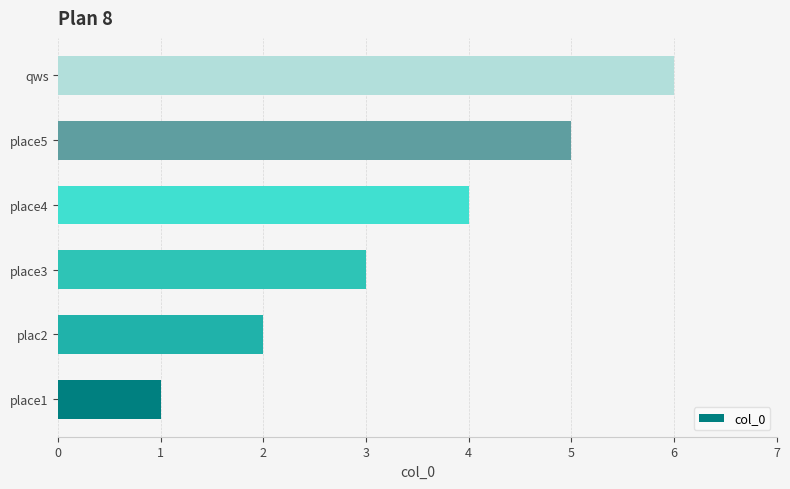

What is the change in value from place1 to place3?

+2